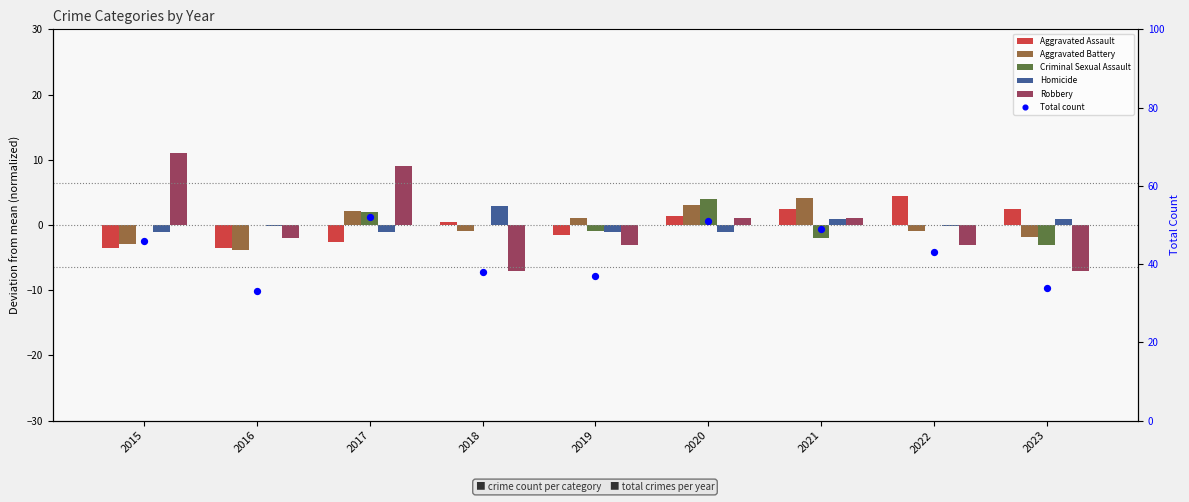

Which series contains the highest Y value?

Total count